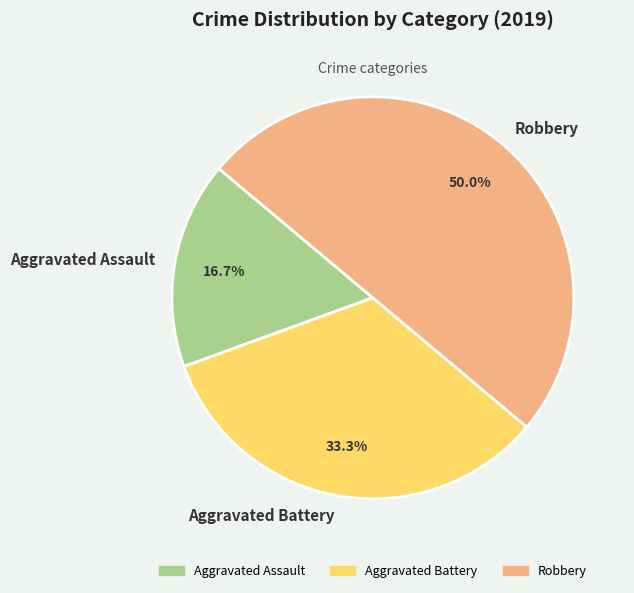

How much of the chart is everything except Aggravated Battery?

66.7%